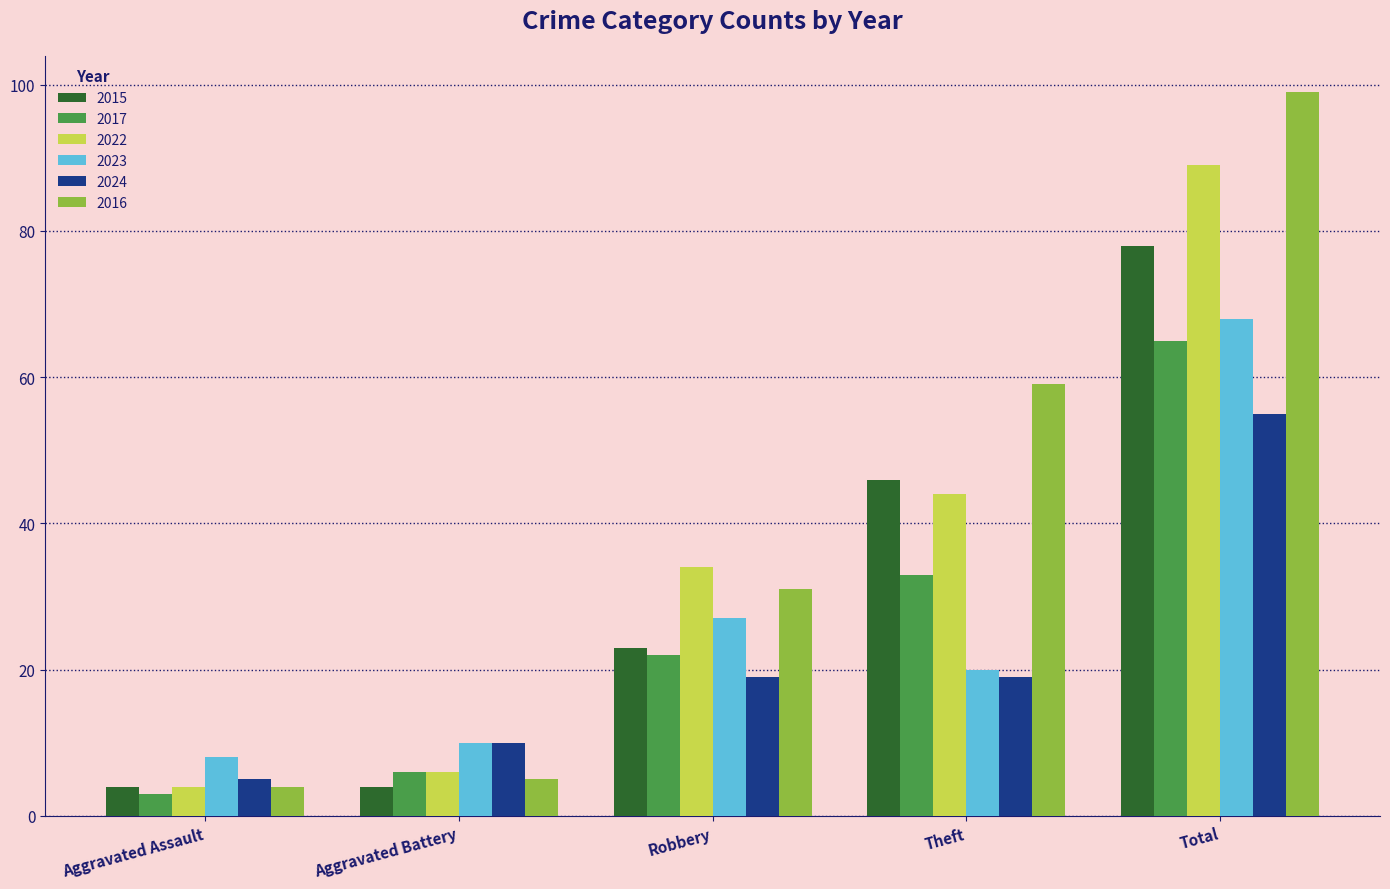

How many data points does each series have?

5